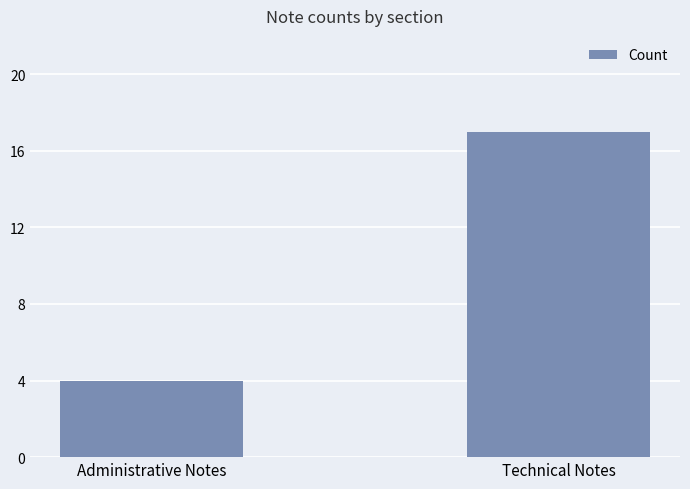

Does the chart contain stacked bars?

No